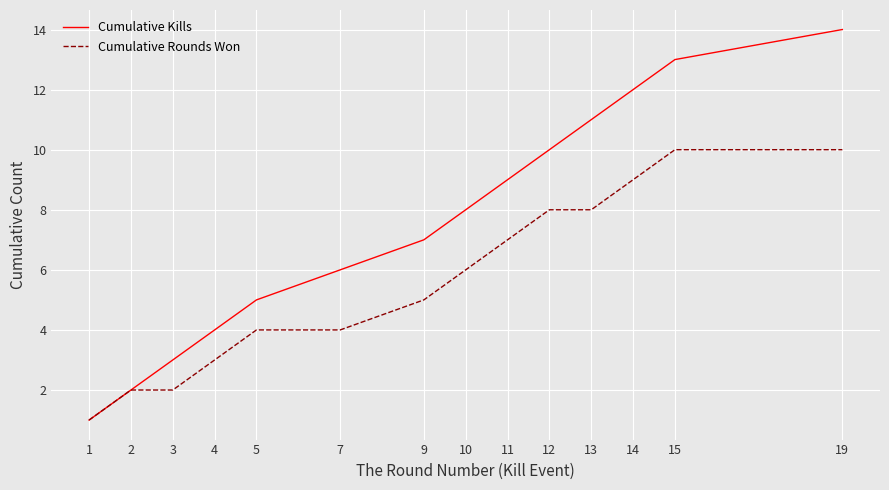

What are all the series names shown in the legend?

Cumulative Kills, Cumulative Rounds Won